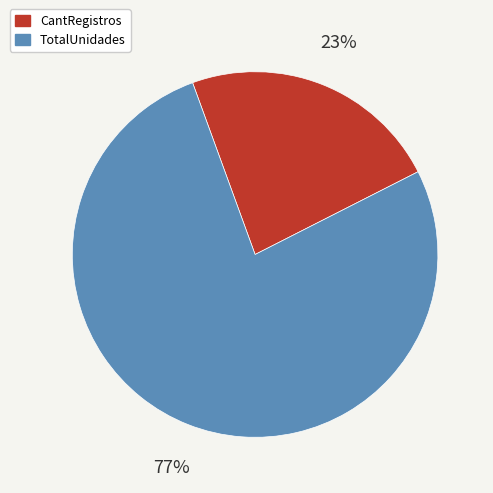

To the nearest percent, what is the difference between the largest and smallest slice percentages?

54%